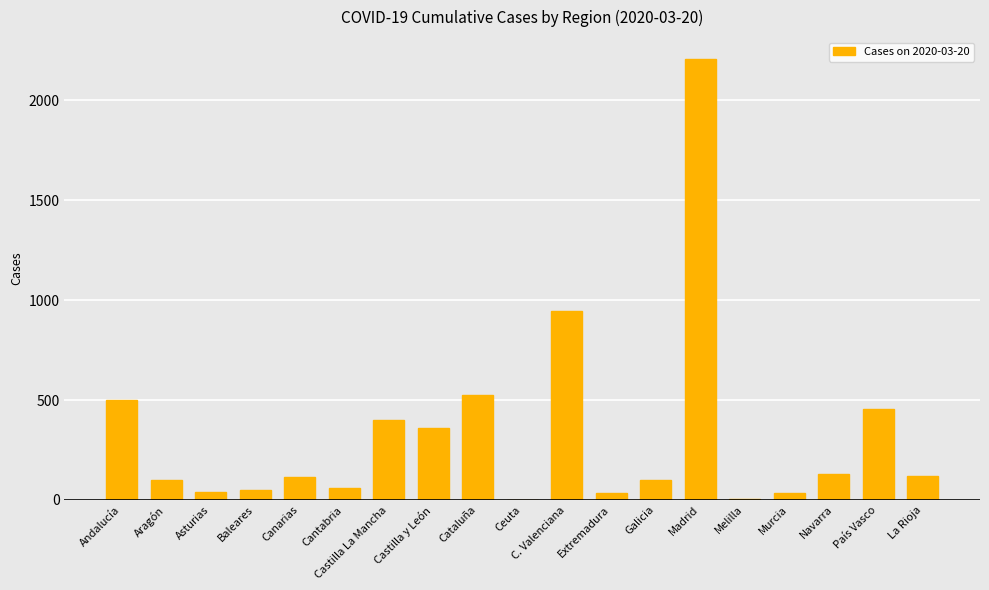

What is the difference between the values at Asturias and La Rioja?

82